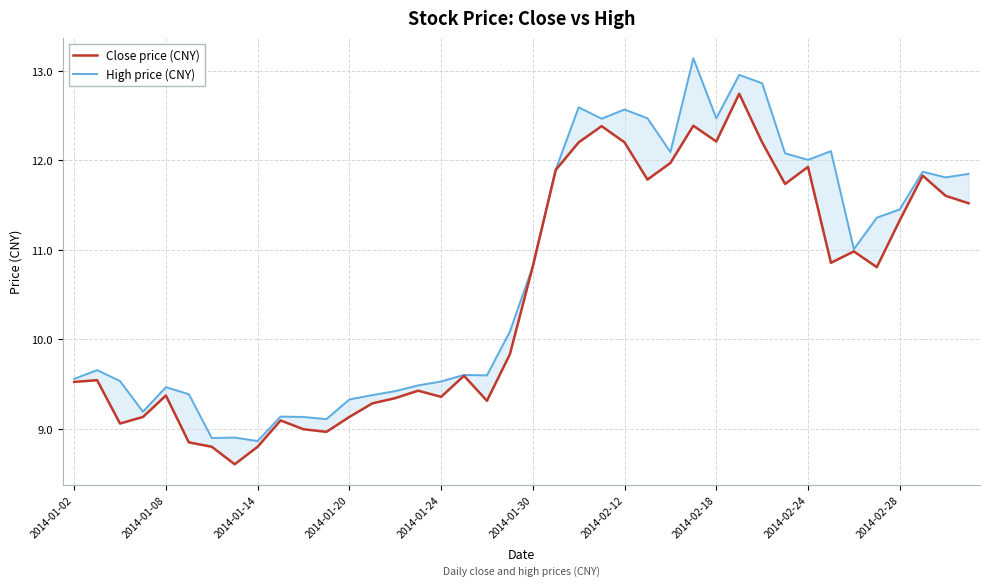

What is the total value across all series at 2014-02-18?

24.7